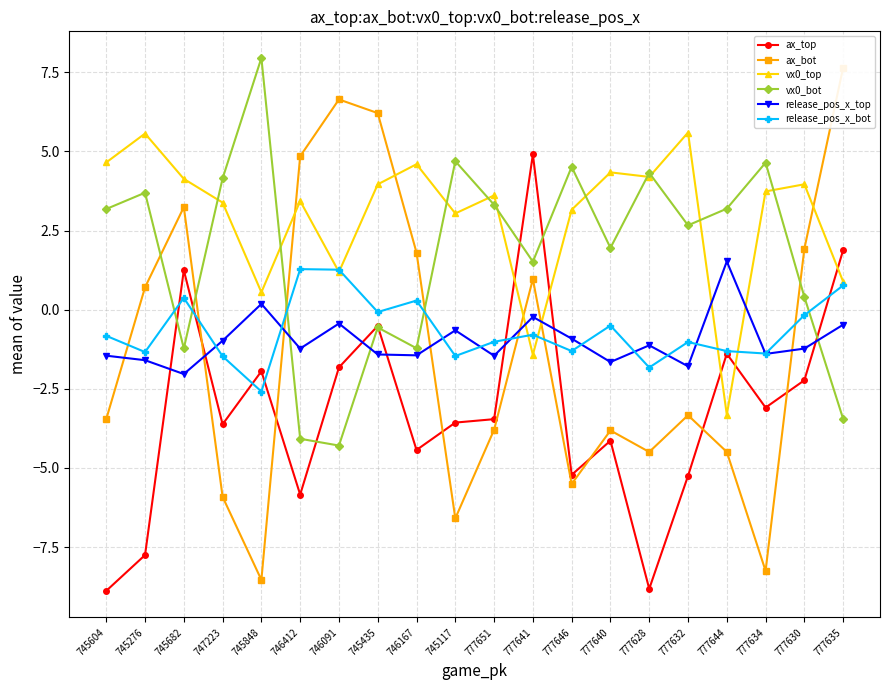

Does the chart have visible grid lines?

Yes